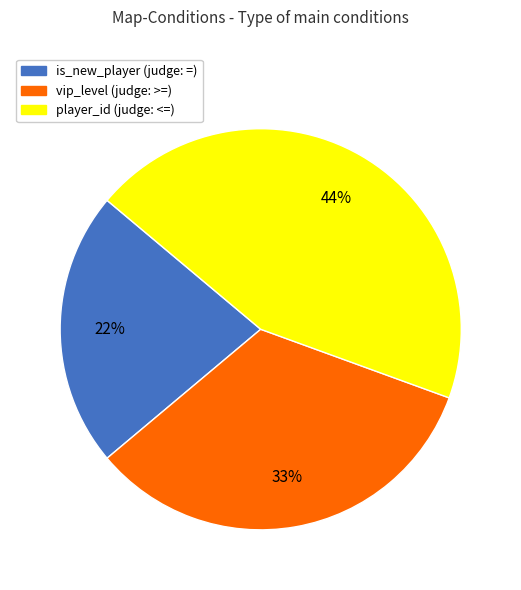

What percentage is the player_id (judge: <=) slice, to the nearest percent?

44%